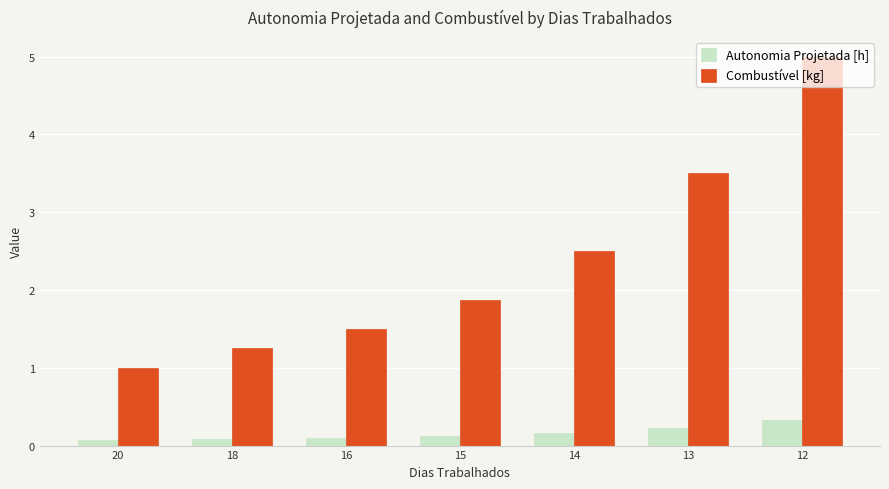

Is it true that Combustível [kg] equals 1.0 at 16?

False